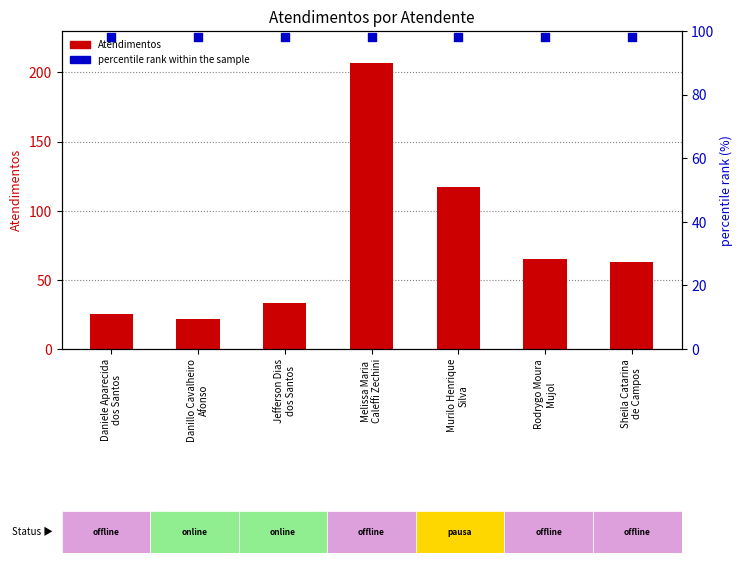

What are all the series names shown in the legend?

Atendimentos, percentile rank within the sample